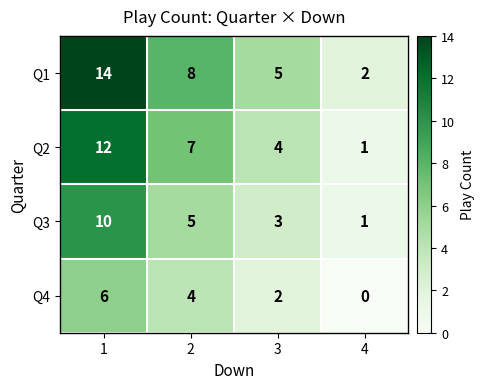

How many categories are shown in the chart?

4